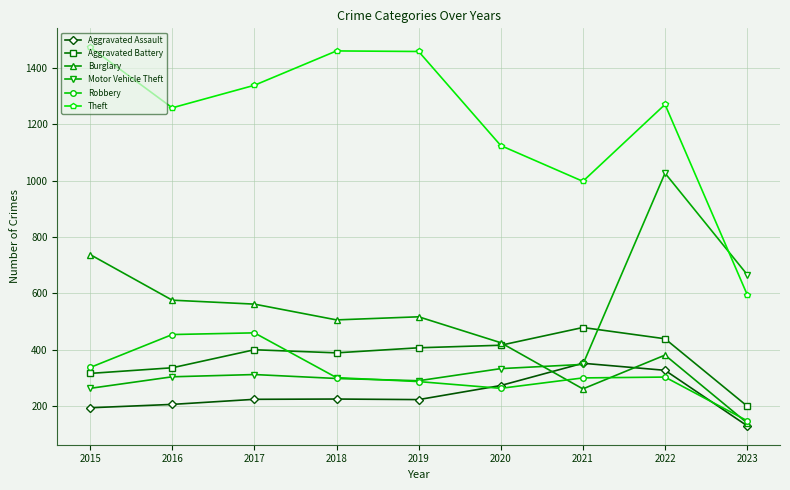

What is the total value across all series at 2023?

1881